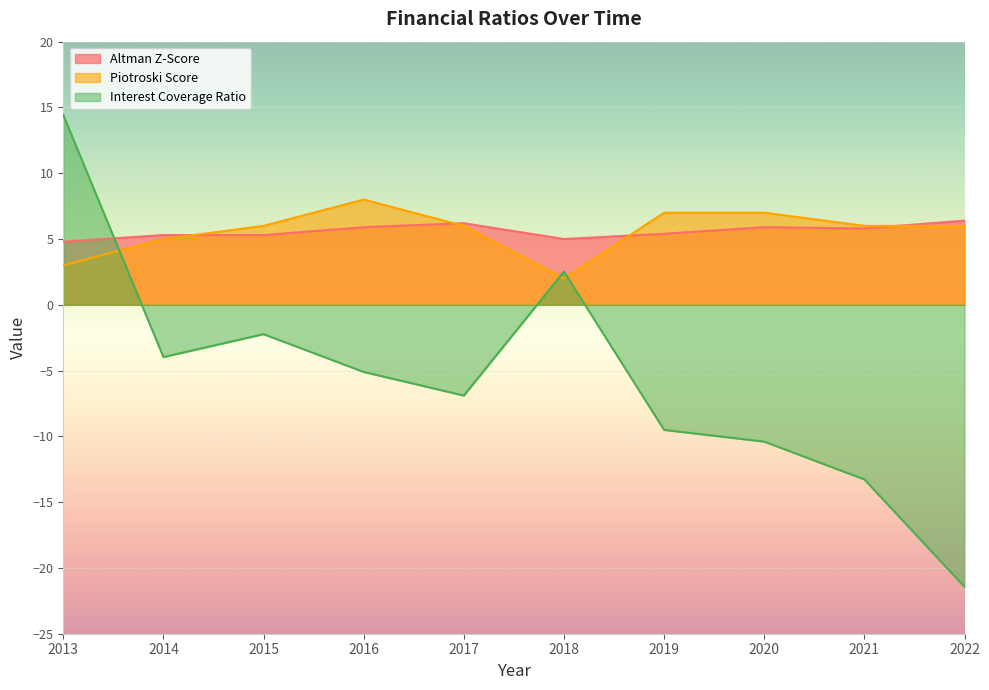

What are all the series names shown in the legend?

Altman Z-Score, Piotroski Score, Interest Coverage Ratio